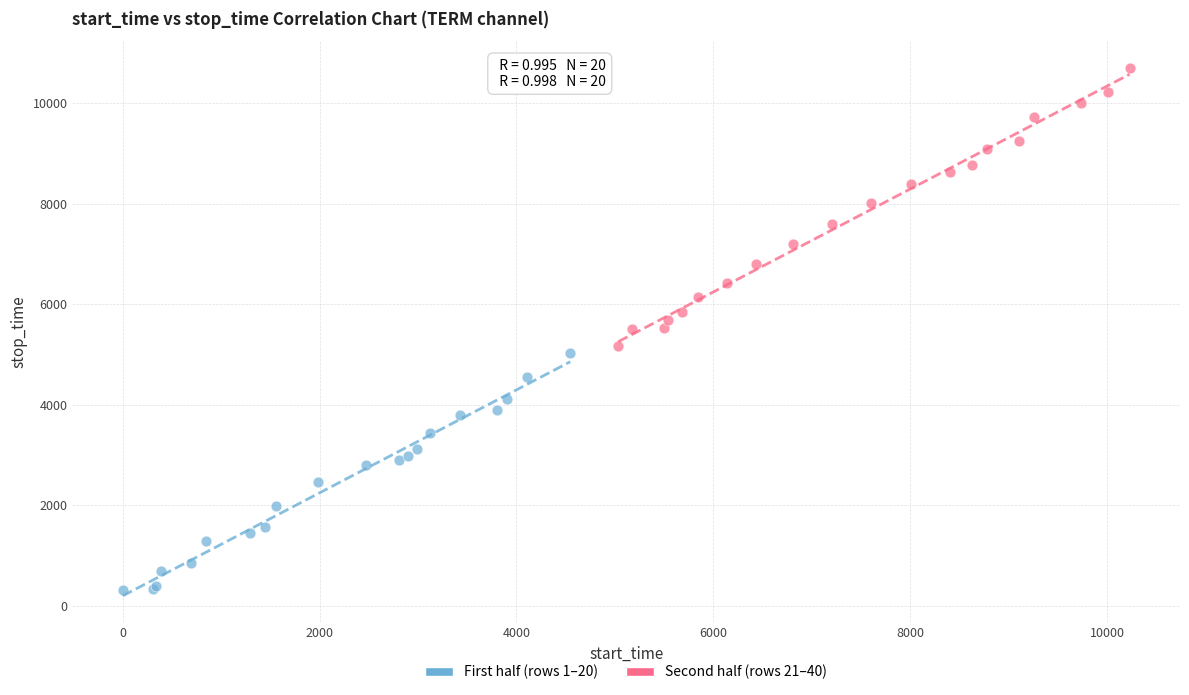

Which series has the largest Y range (max minus min)?

Second half (rows 21–40)